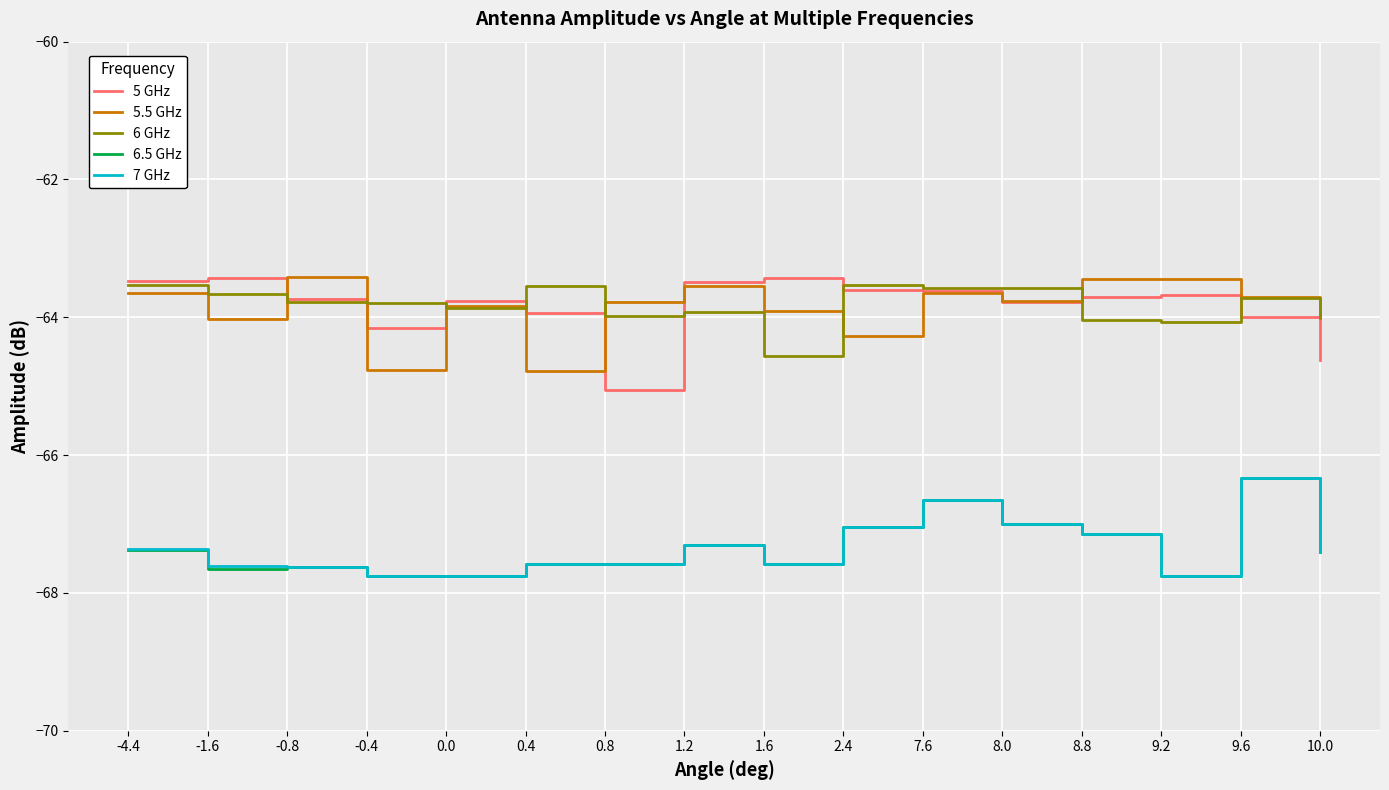

True or false: 7 GHz and 6 GHz cross at least once.

False